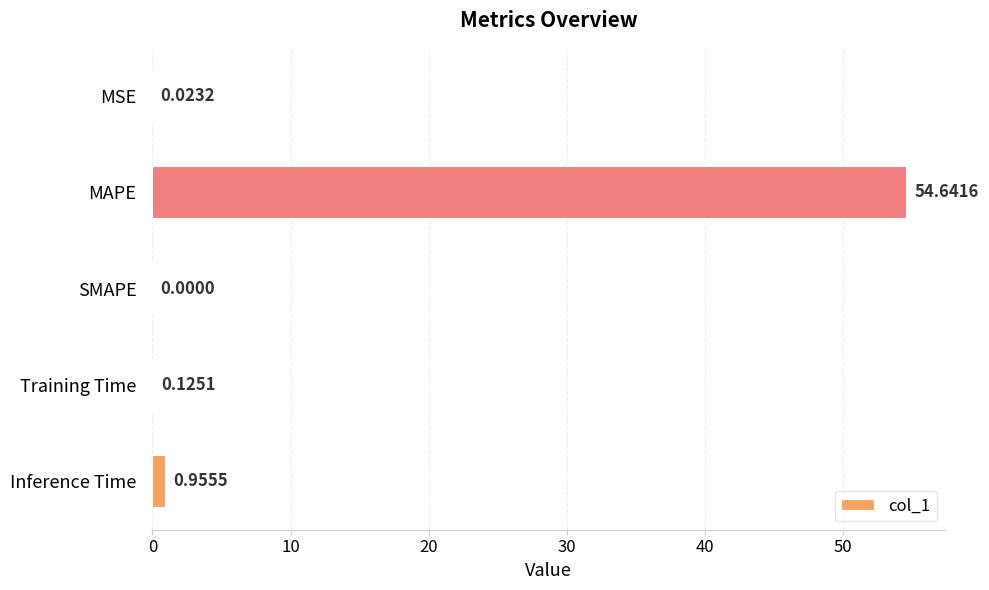

How many values exceed 0?

4